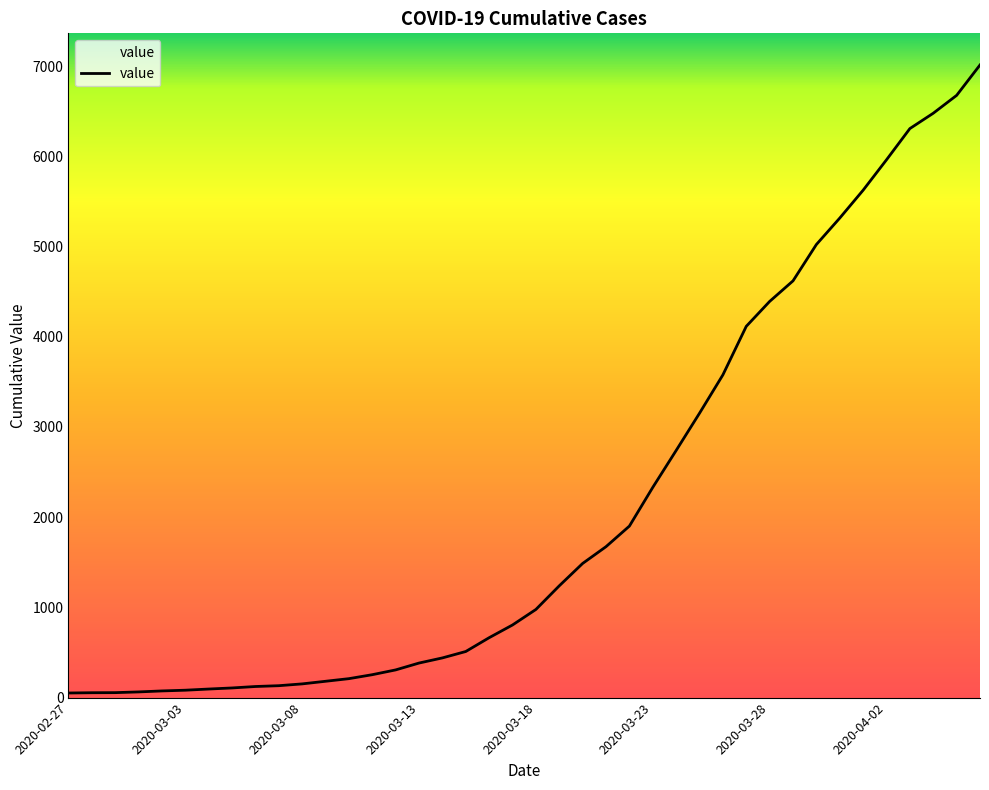

What is the difference between the maximum and minimum values?

6961